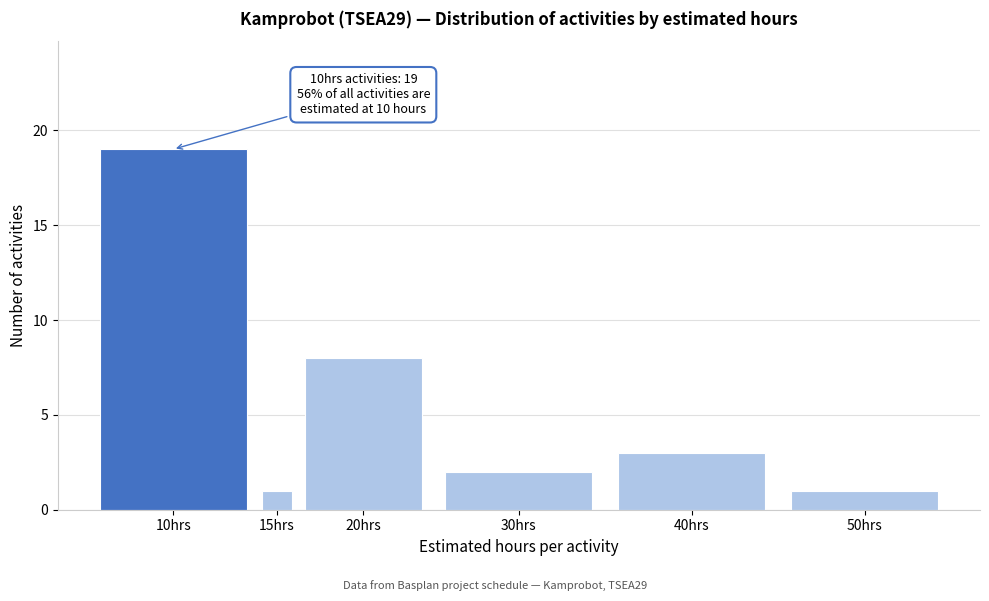

Reading left to right, what are all the values shown in this chart?

10hrs=19	15hrs=1	20hrs=8	30hrs=2	40hrs=3	50hrs=1